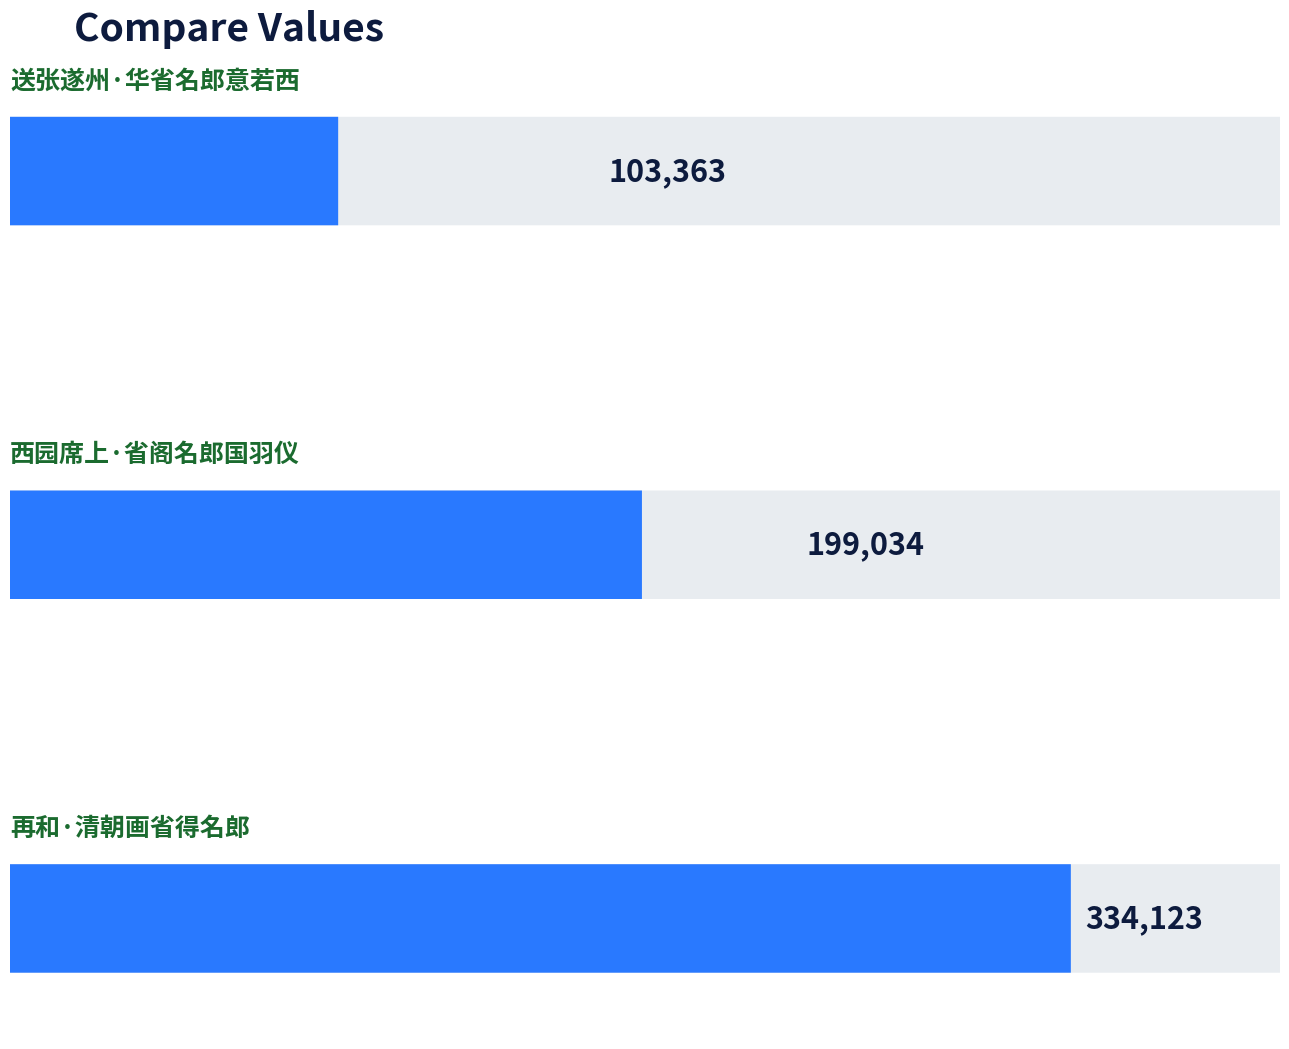

How many categories are shown in the chart?

3